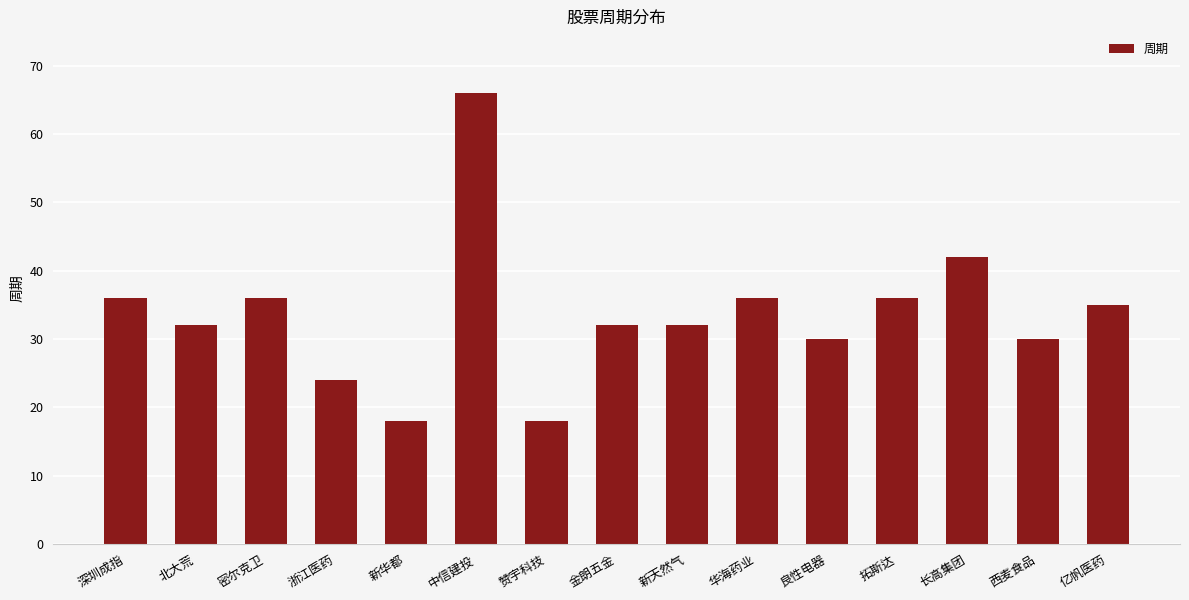

Which has a higher value, 良性电器 or 新华都?

良性电器